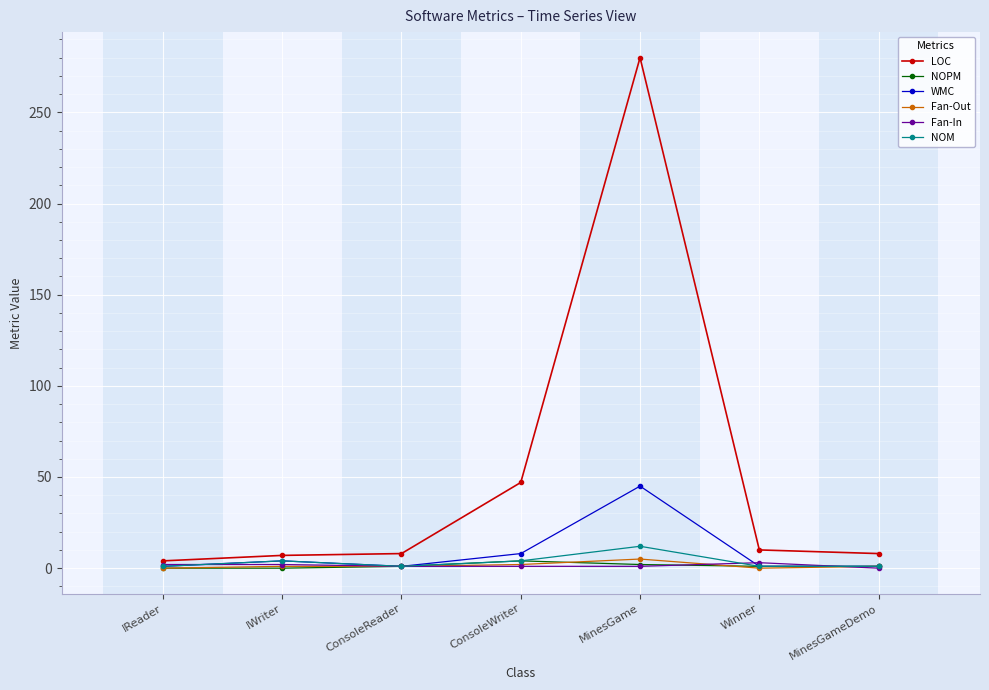

What is the difference between the WMC values at ConsoleWriter and MinesGameDemo?

7